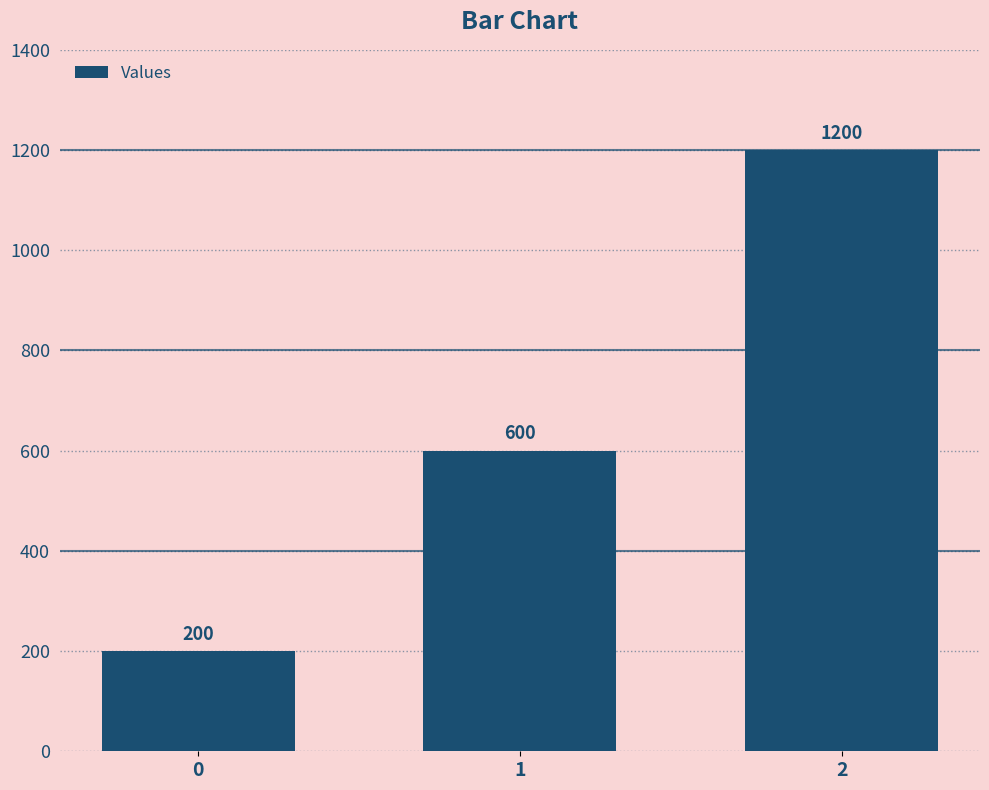

Reading left to right, extract all data points from this chart.

200	600	1200